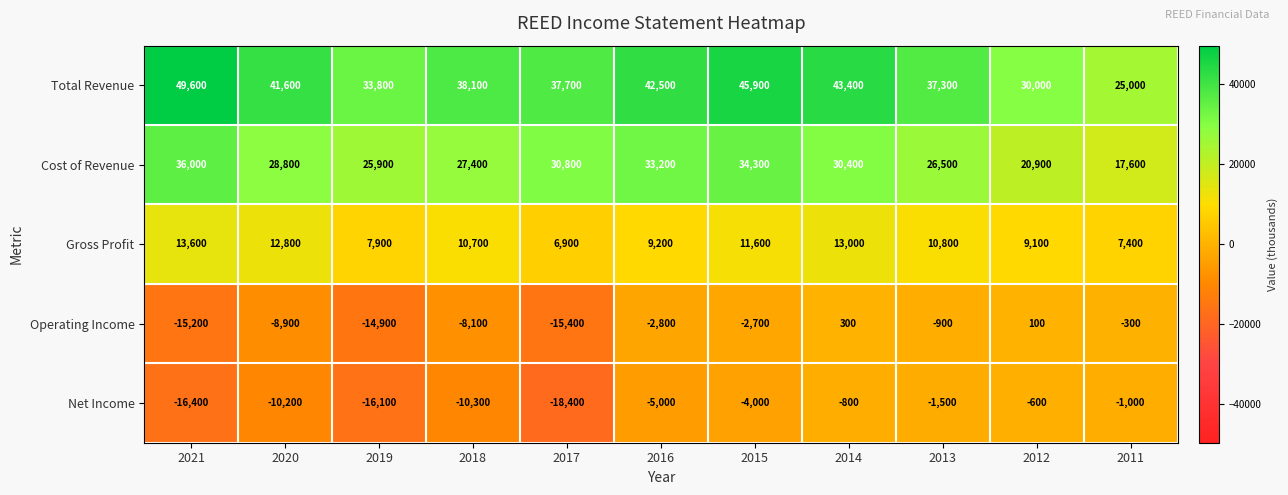

How many positive values does the Operating Income series have?

2